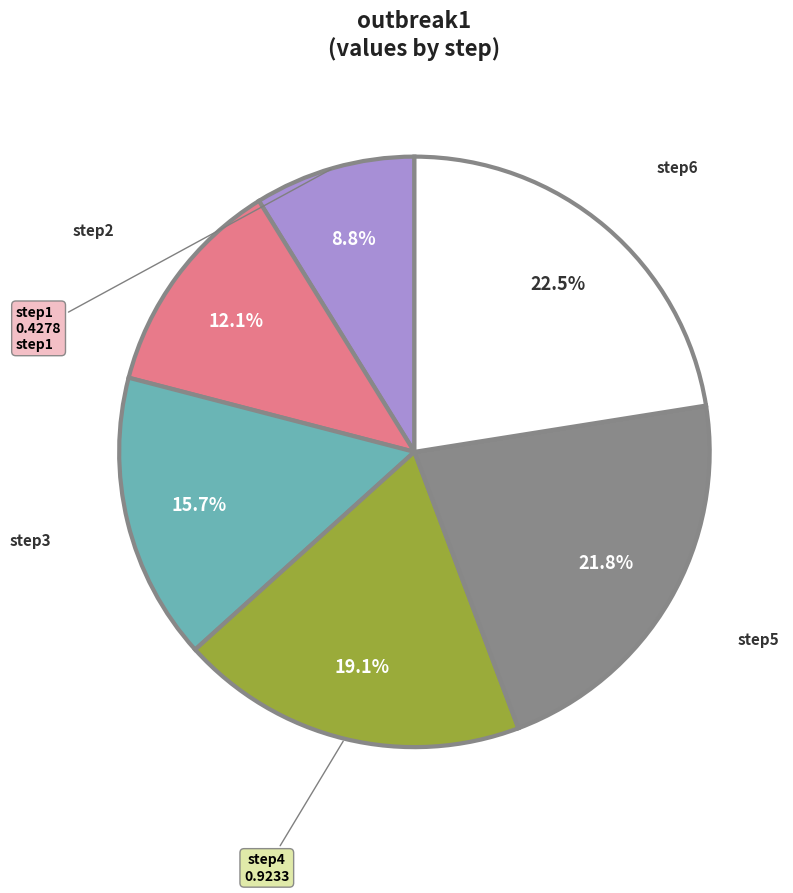

Does any single category account for the majority?

No